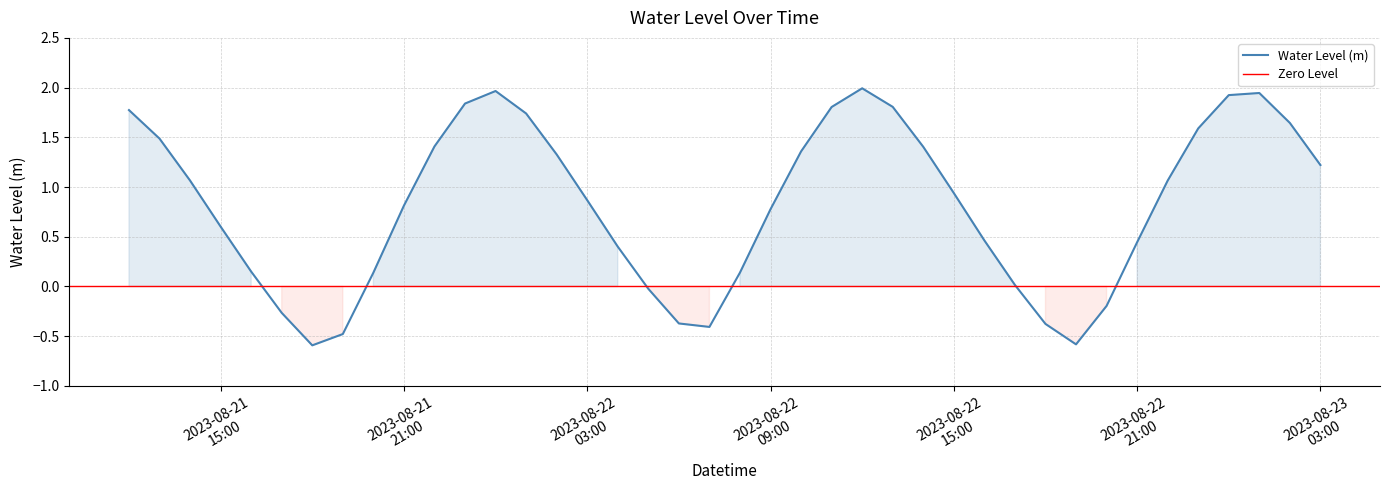

The chart shows a value of 1.9 at 2023-08-23 00:00:00. True or false?

True